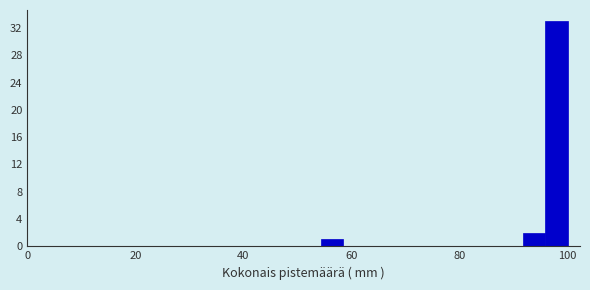

Read against the x-axis, roughly where is the centre of the tallest bar?

98